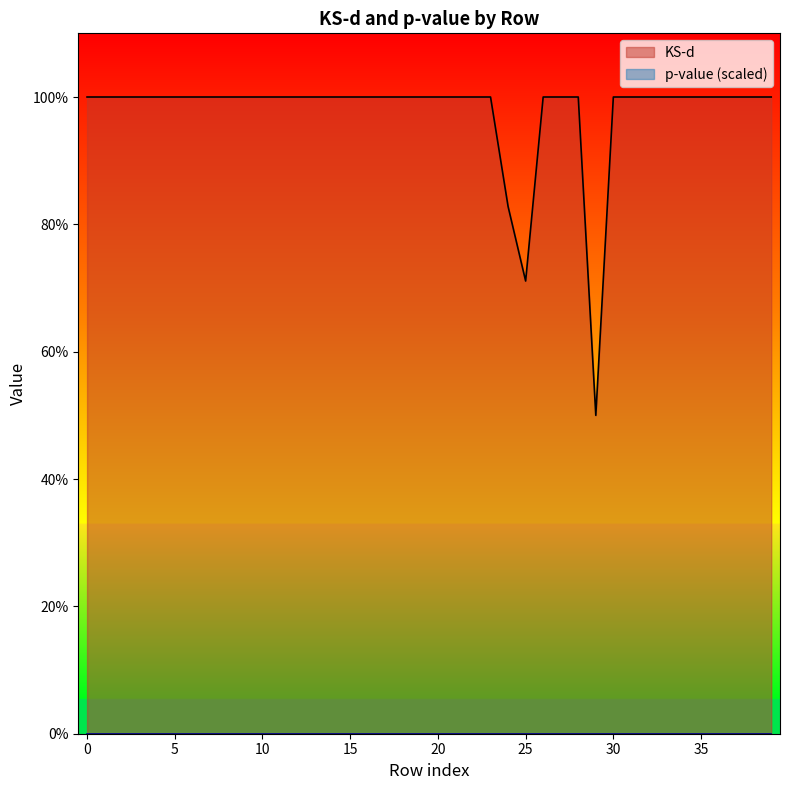

Which series has the widest spread of values?

KS-d